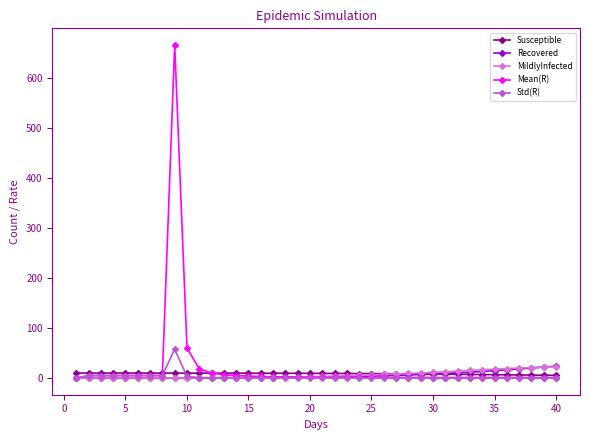

What is the greatest value displayed?

665.0